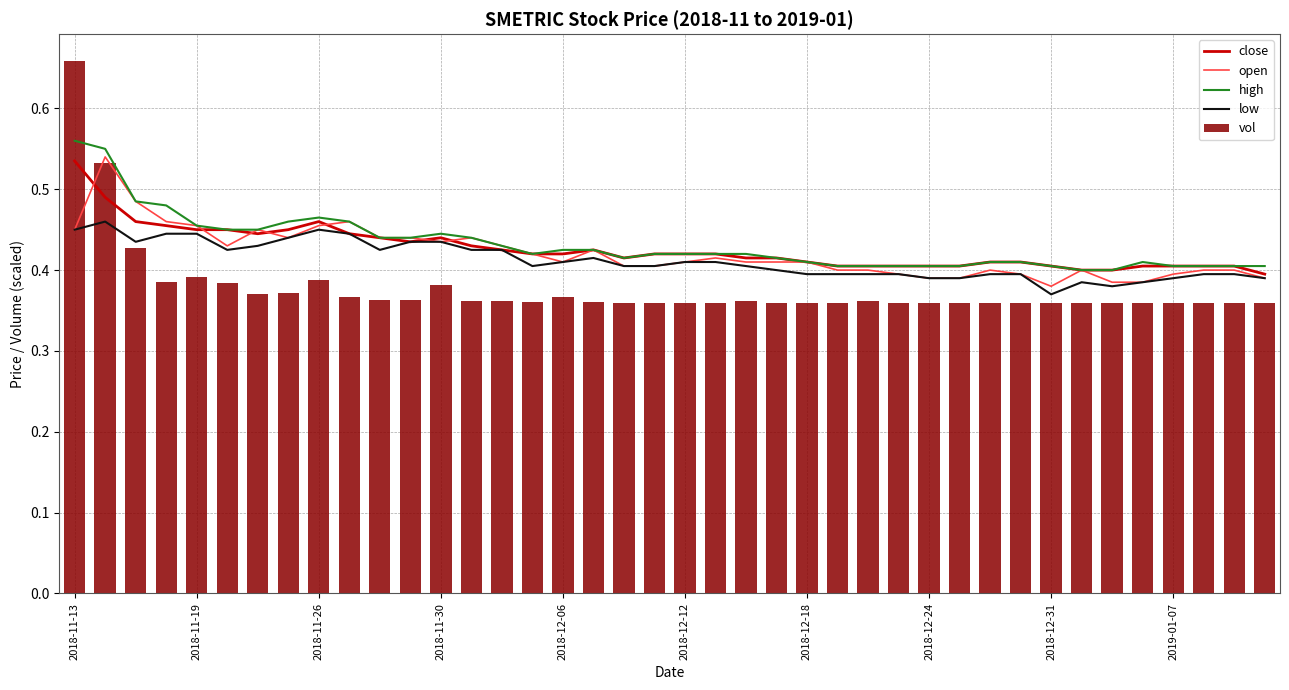

Is it true that open equals 0.4 at 35?

True